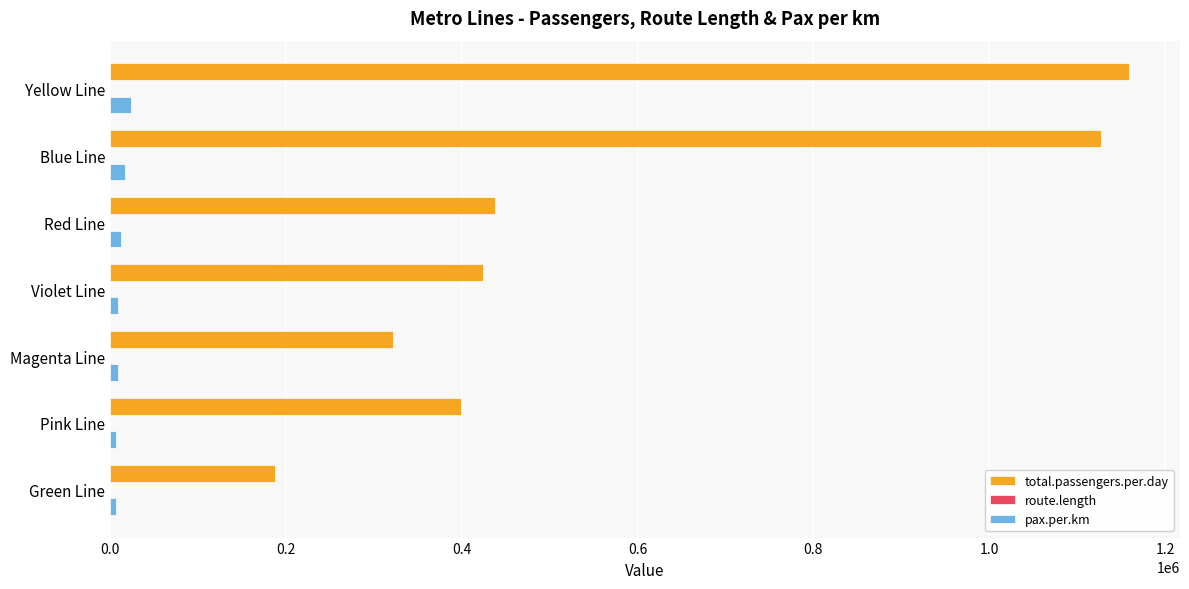

What is the greatest value displayed?

1158931.0